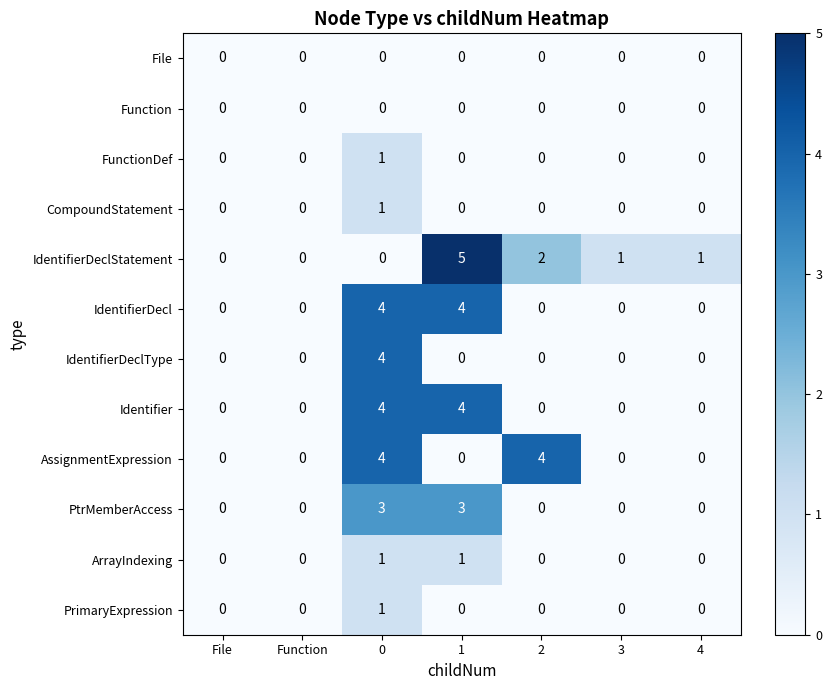

Which series has the largest total across all categories?

IdentifierDeclStatement